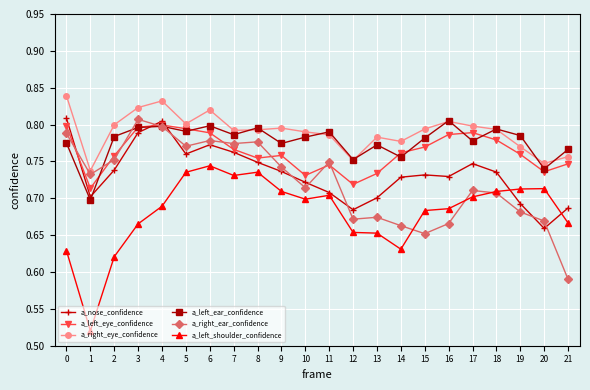

At which category does a_nose_confidence reach its first local valley?

1